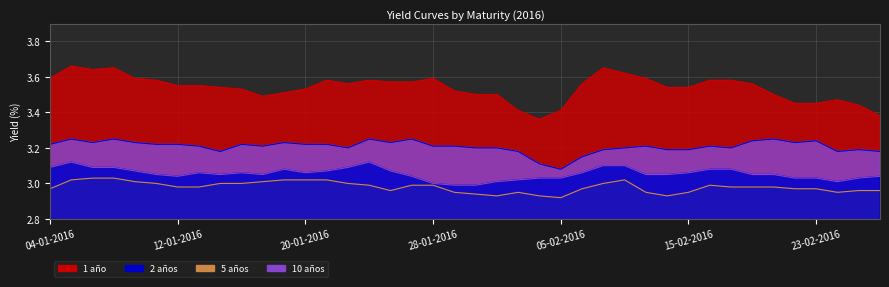

What is the maximum value shown in the chart?

3.7